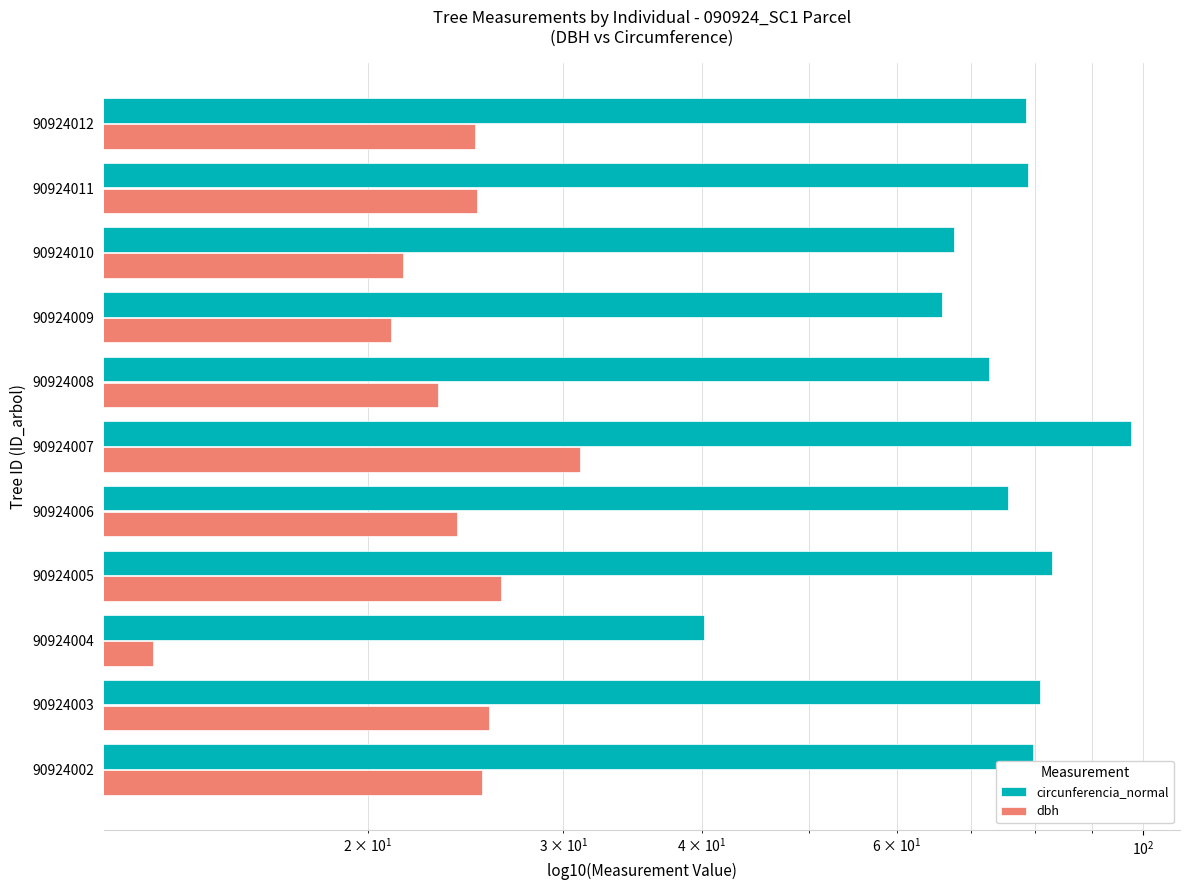

The value of circunferencia_normal at 90924012 is 35.8. True or false?

False